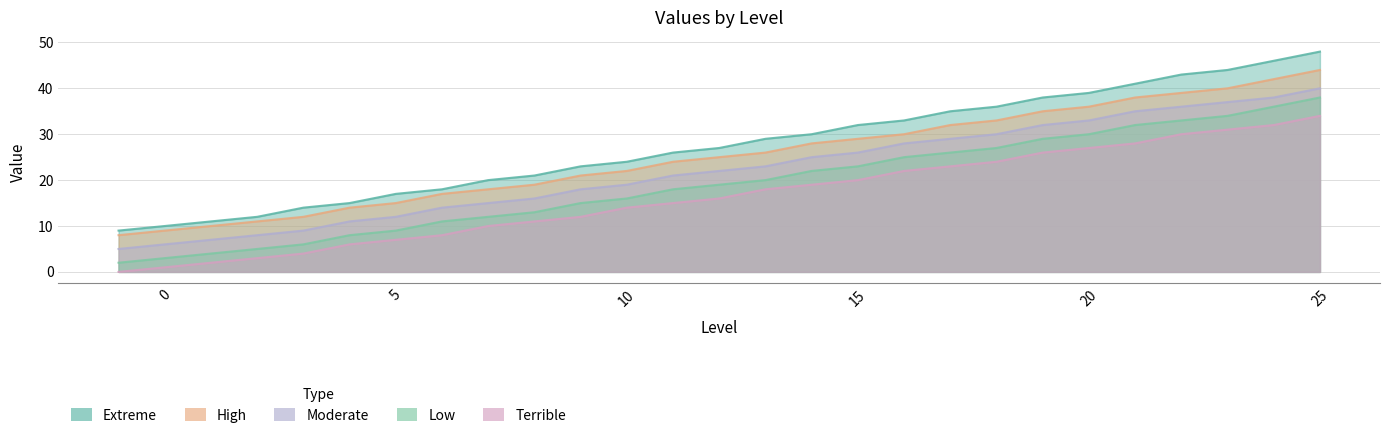

Does the chart display data point markers on the line(s)?

No